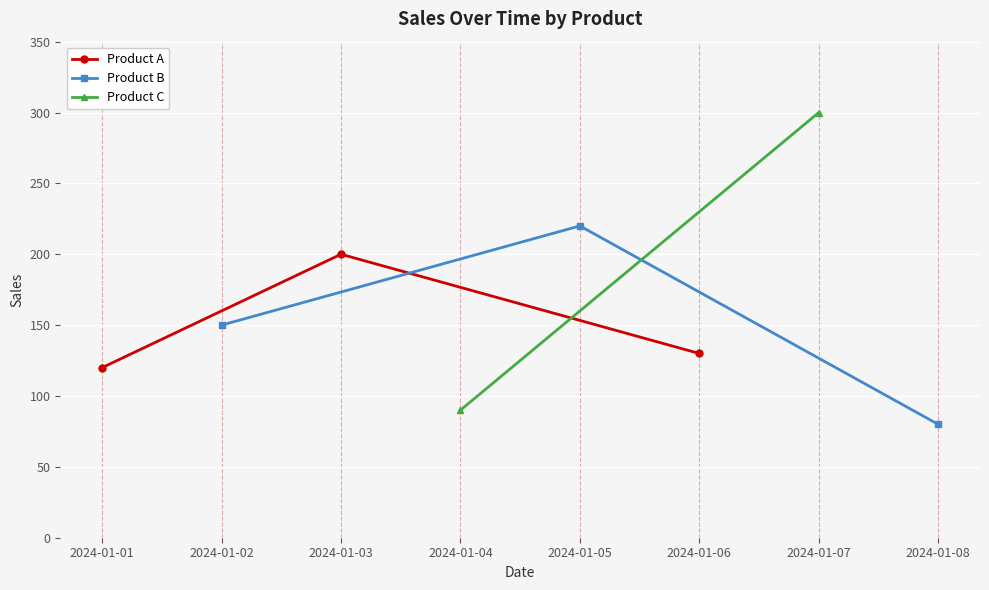

How many values in the Product B series are below 150?

1